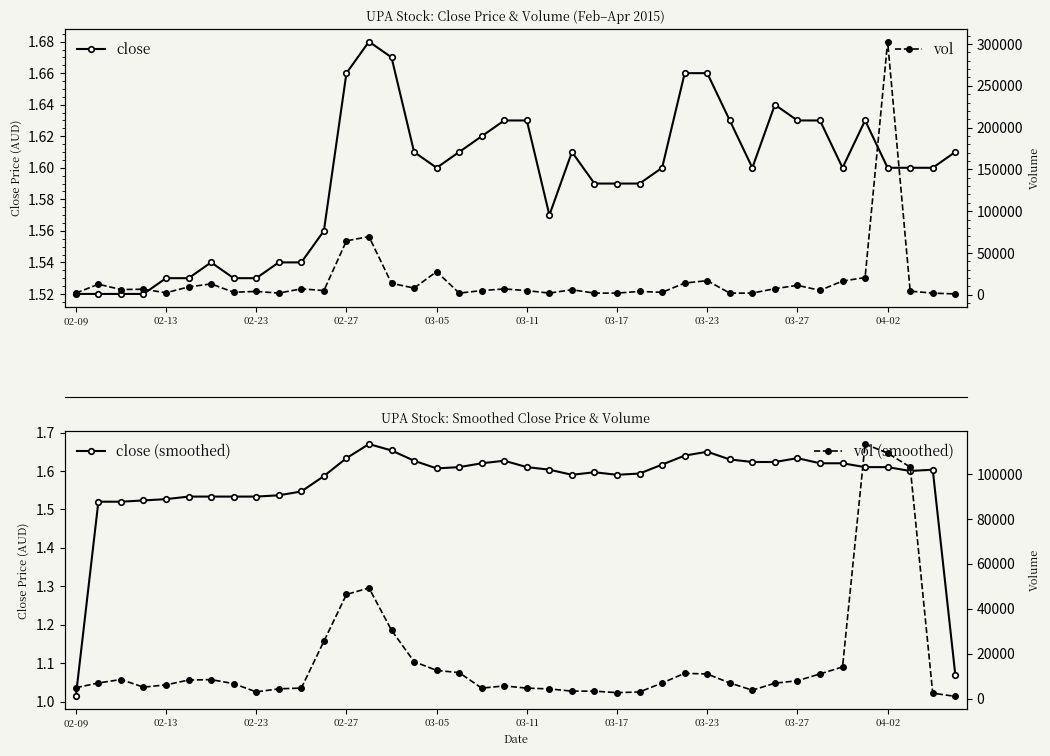

At which category is the sum across all series the highest?

04-02